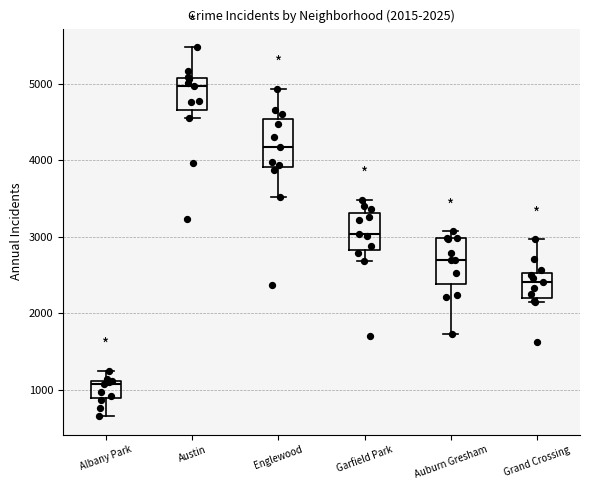

Which box has the highest median line?

Austin